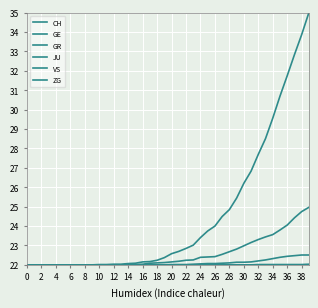

Does the chart have visible grid lines?

Yes